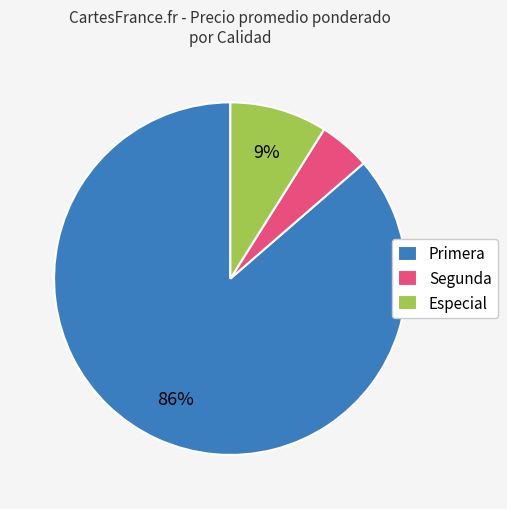

To the nearest percent, what is the average slice percentage?

33%